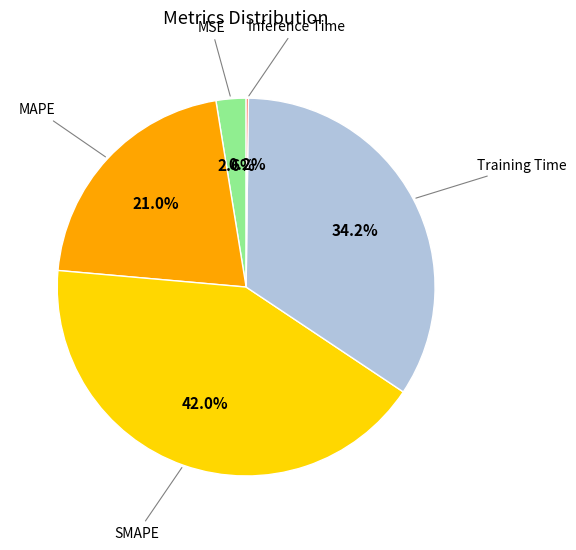

Is there any slice that represents more than half of the pie?

No